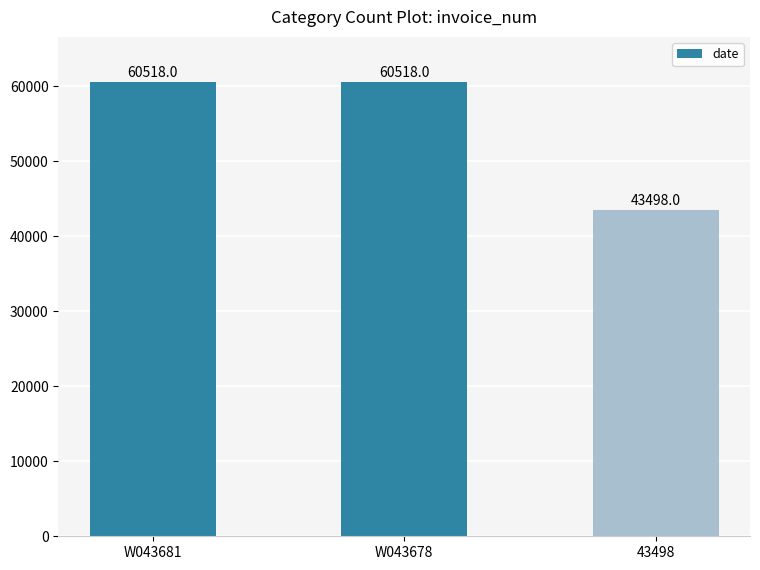

How many series are shown in this chart?

1